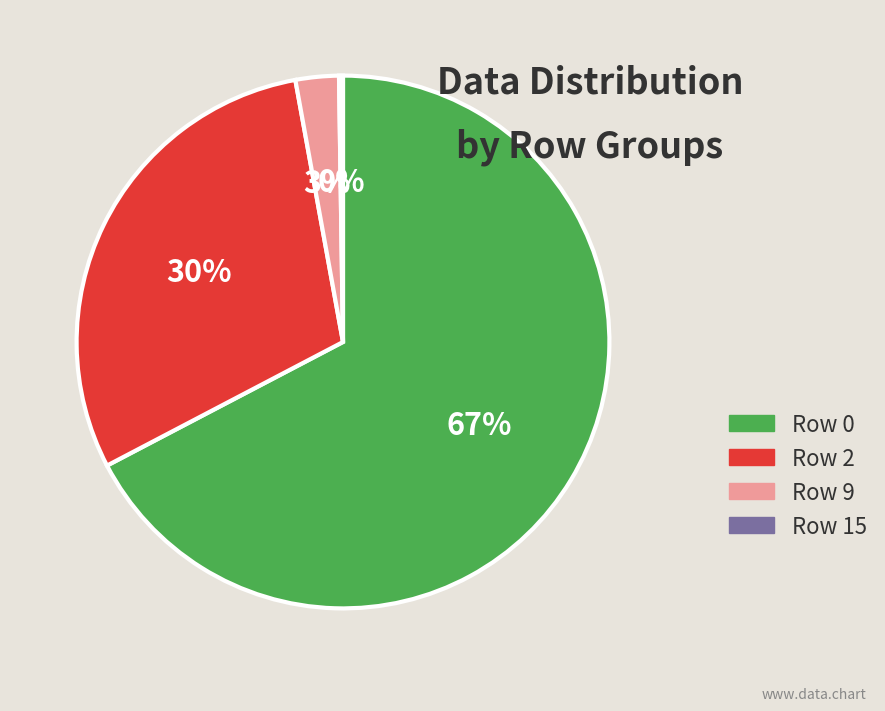

True or false: Row 2 accounts for 20% of the total.

False